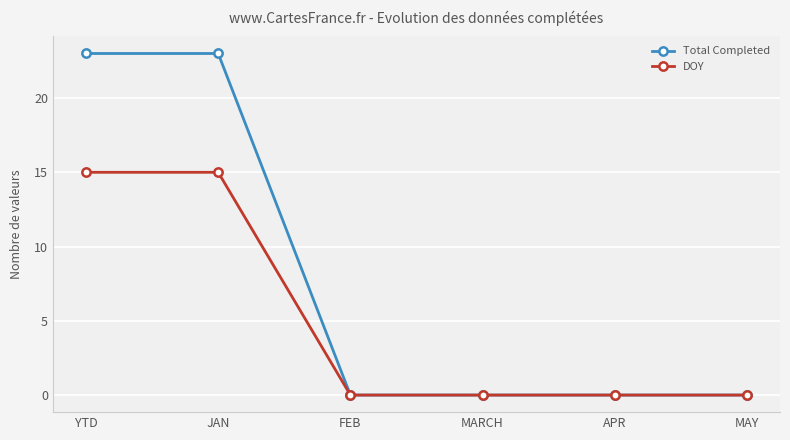

Is the value of DOY at MAY greater than the value of Total Completed at JAN?

No